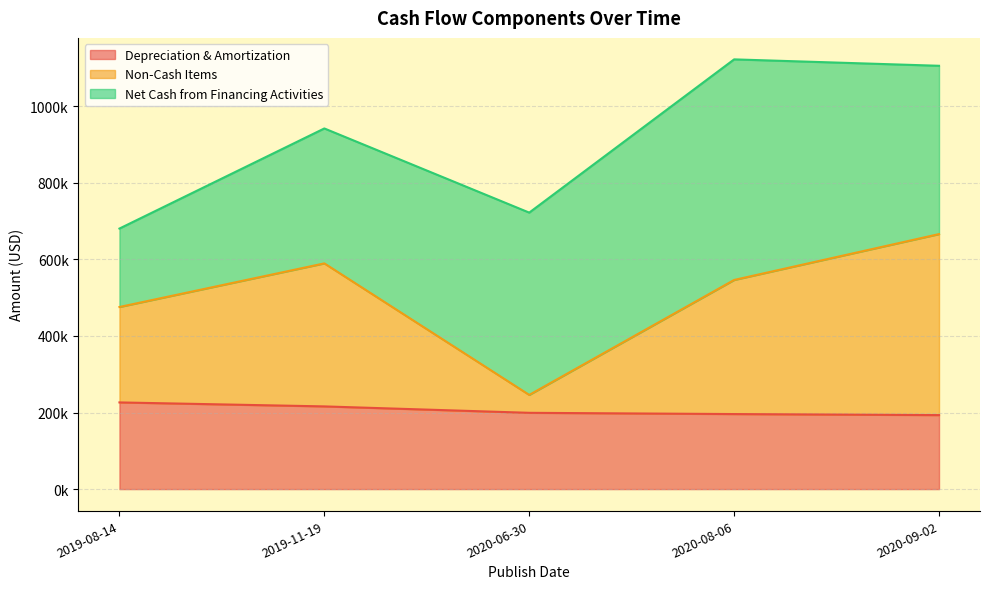

Does the chart display data point markers on the line(s)?

No